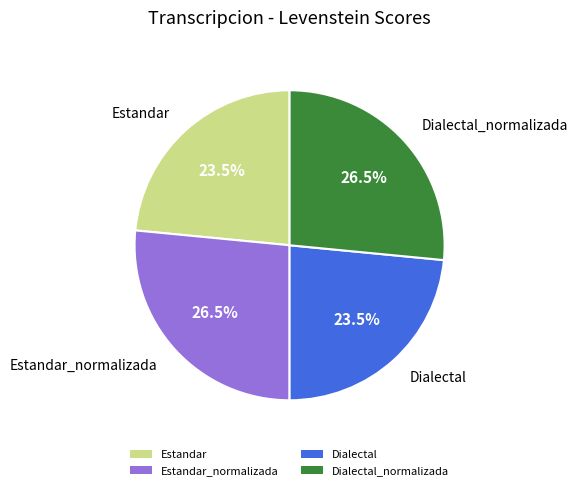

Do Dialectal_normalizada and Estandar_normalizada together represent more than half of the pie?

Yes